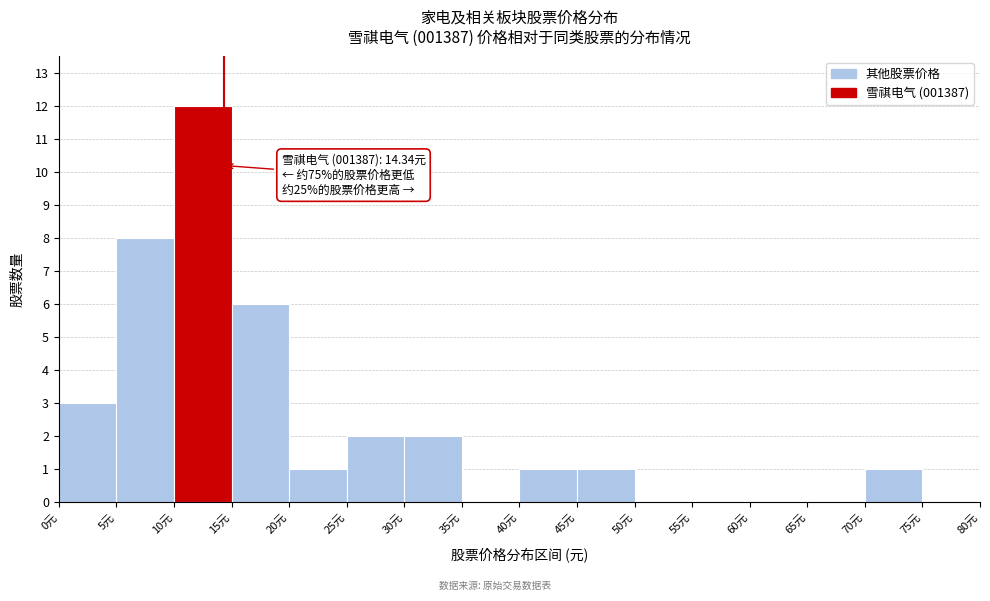

Which range on the x-axis has the tallest bar?

10 to 15